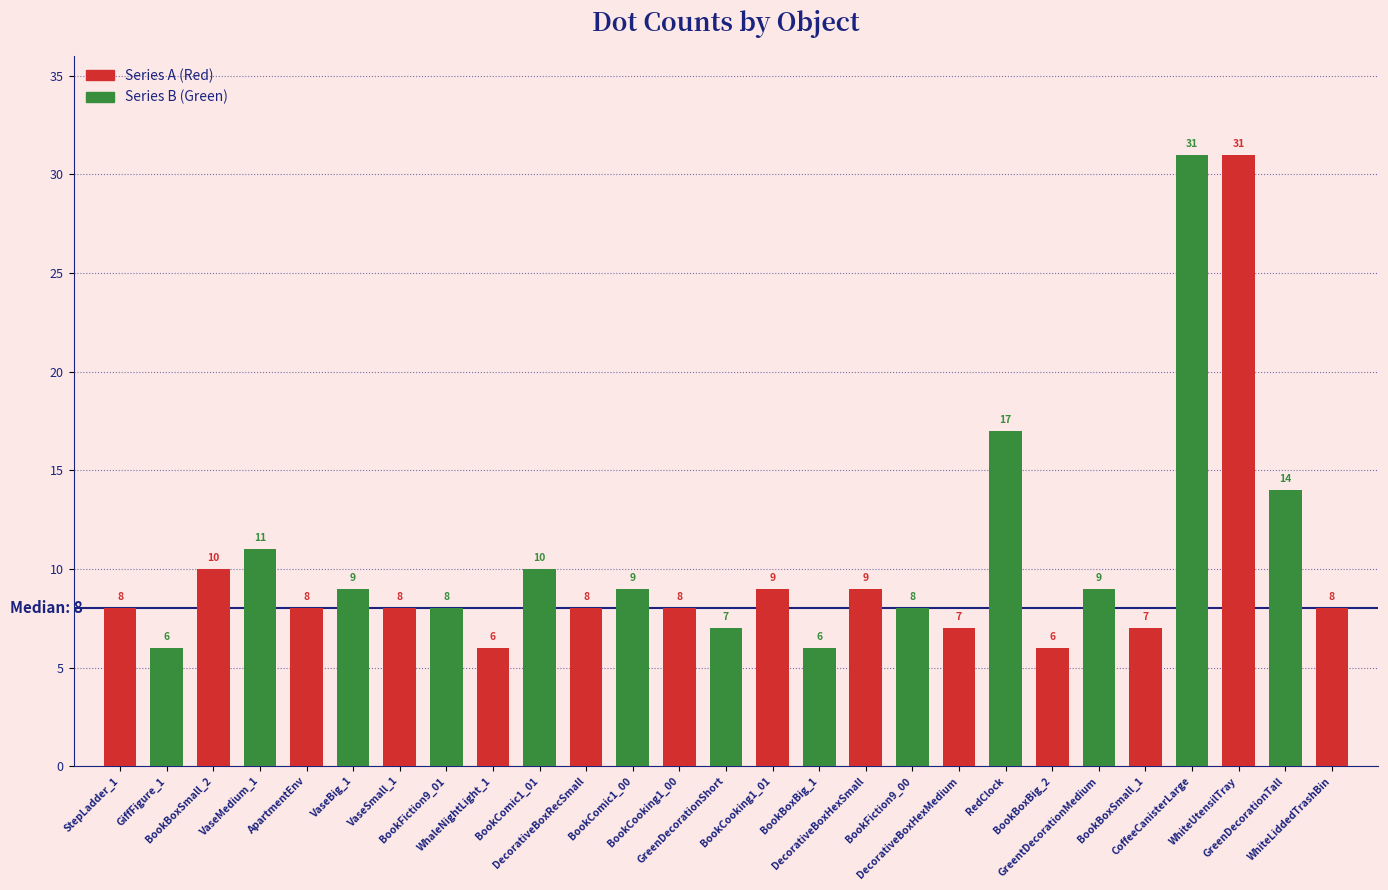

What is the difference between the values at WhiteUtensilTray and BookBoxSmall_2?

21